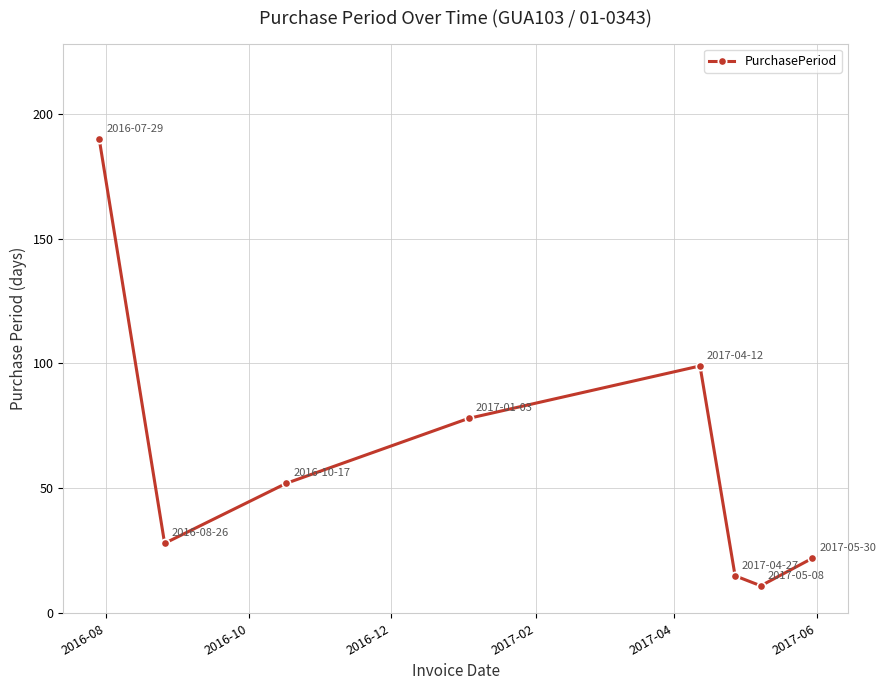

Reading left to right, list all the values displayed in this chart.

190	28	52	78	99	15	11	22